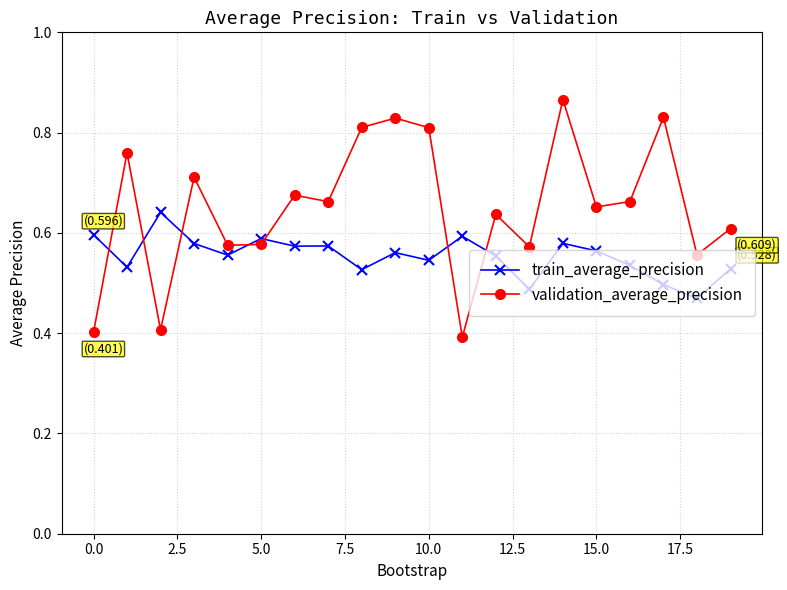

True or false: train_average_precision and validation_average_precision cross at least once.

True